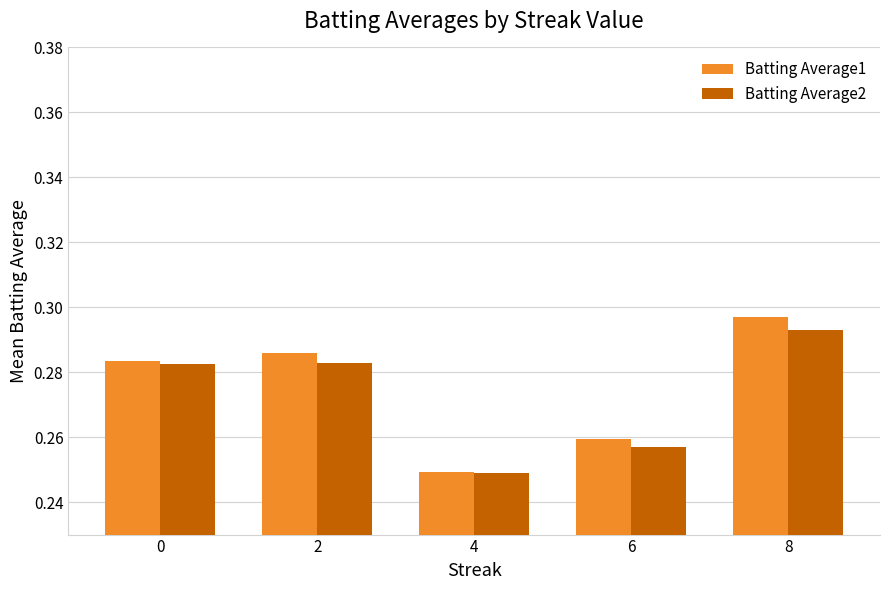

Is it true that Batting Average2 equals 0.1 at 2?

False